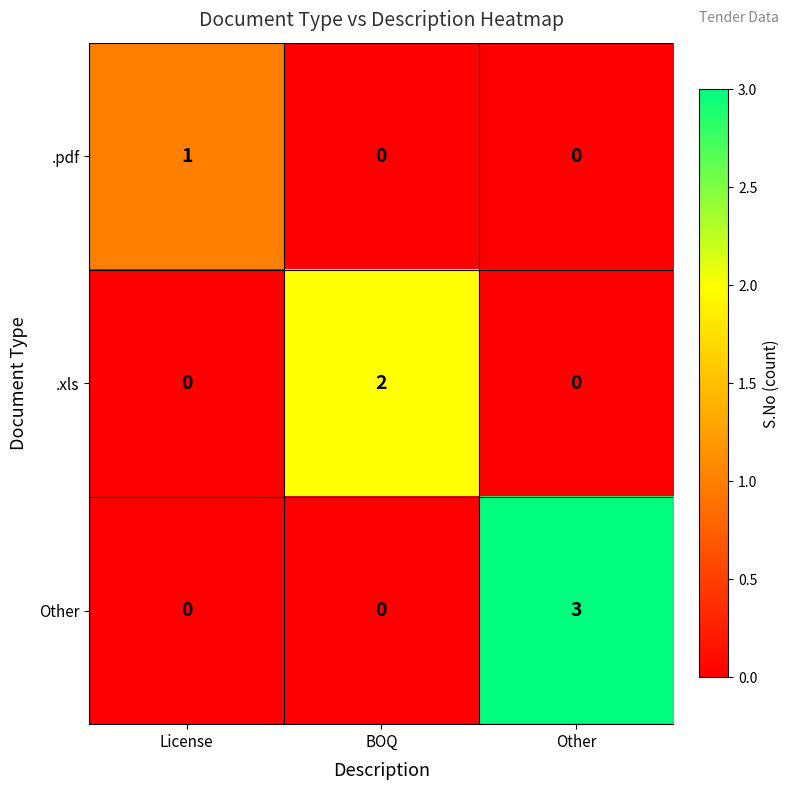

At how many categories does at least one series exceed 0?

3